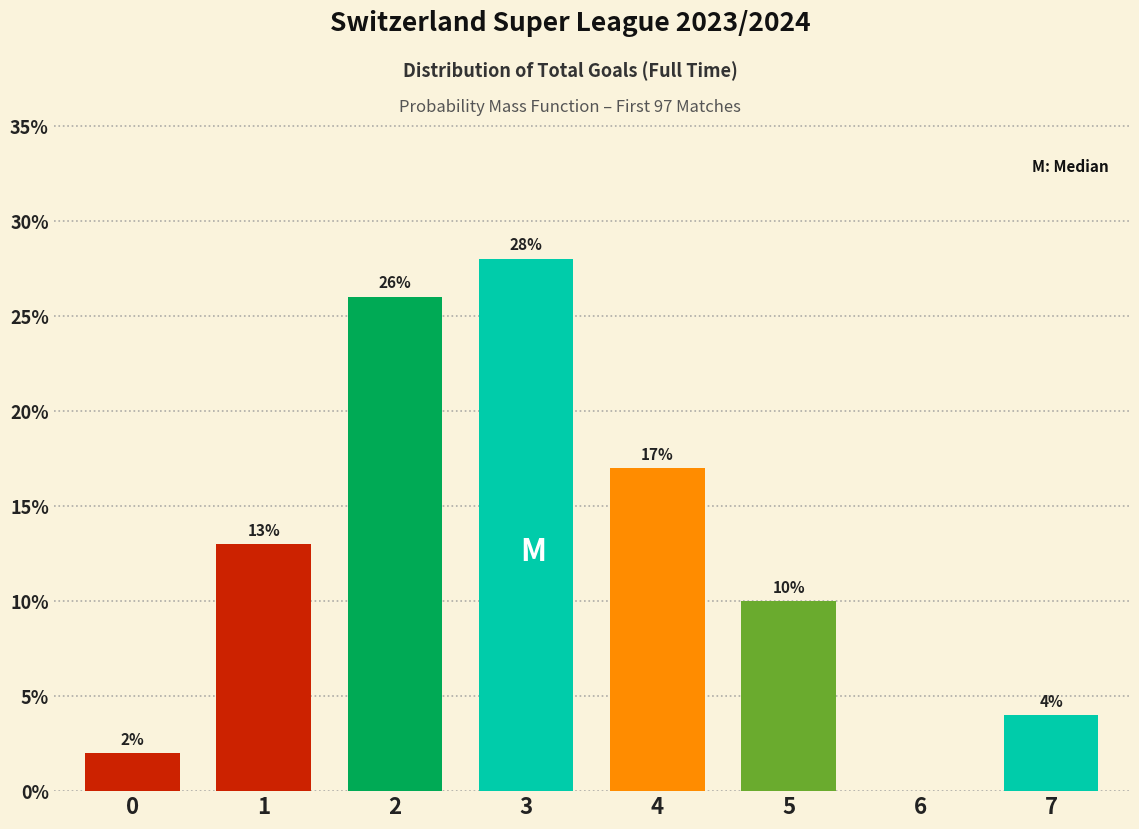

Reading left to right, transcribe all the data shown in this chart.

0=2.0	1=13.0	2=26.0	3=28.0	4=17.0	5=10.0	6=0.0	7=4.0